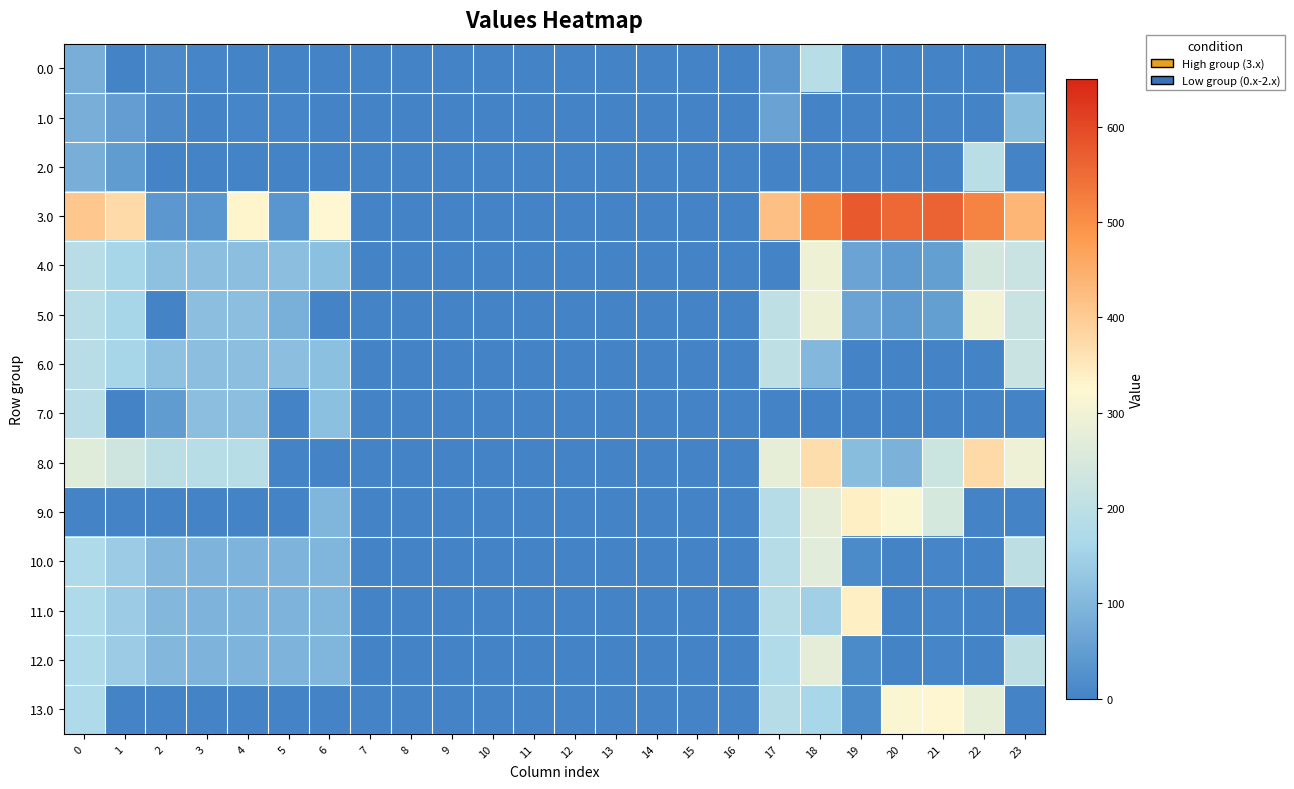

Which series changed the most between 4 and 17?

9.0